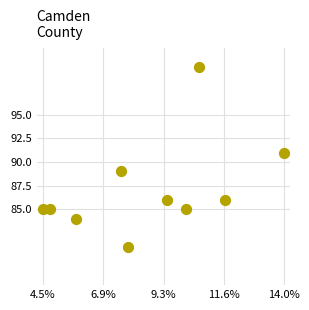

What is the average X value?

18